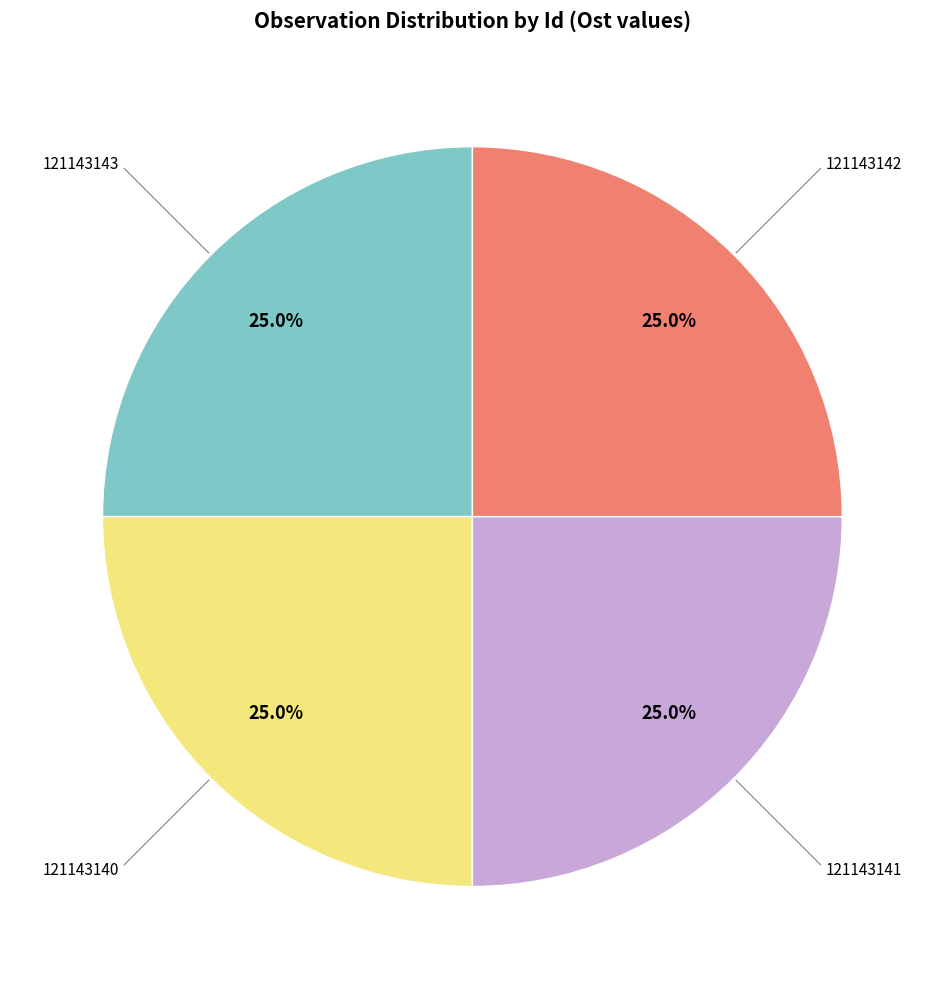

Does any single category account for the majority?

No